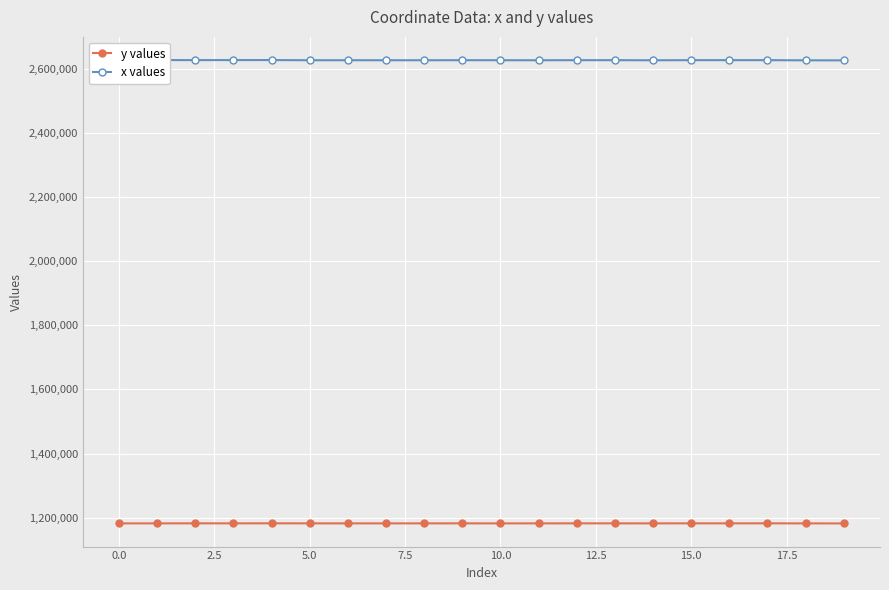

What is the minimum value for x values?

2626787.2